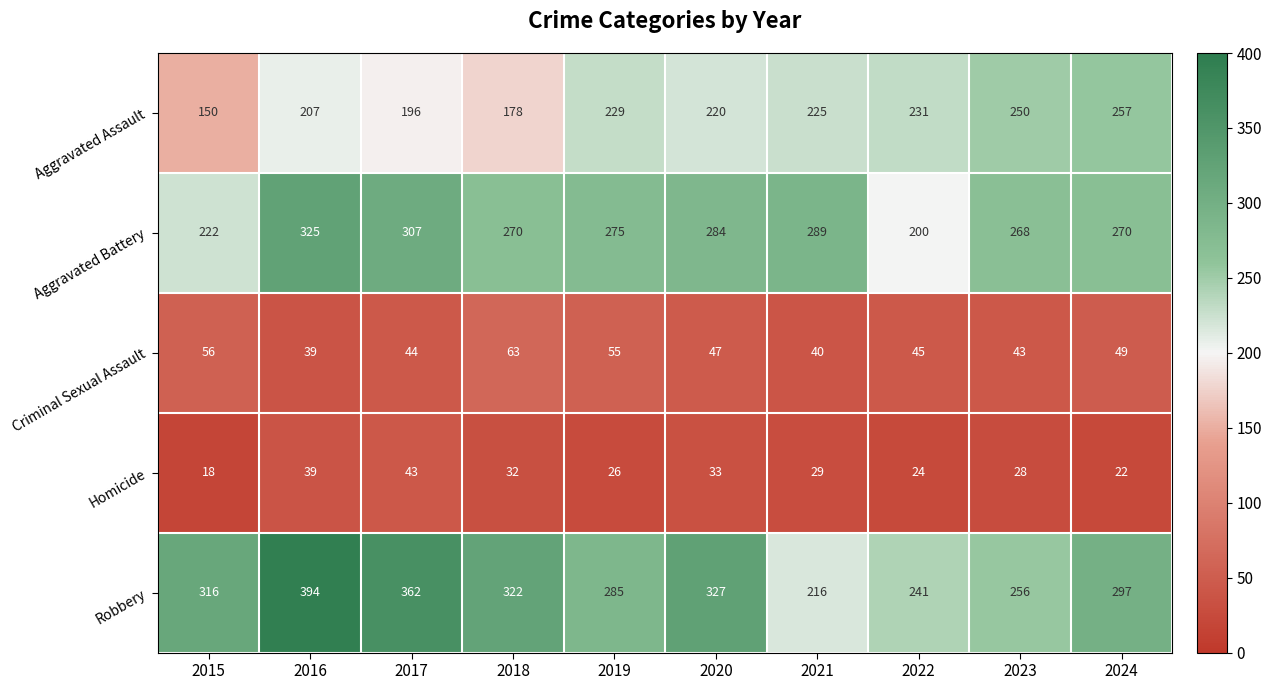

Is the value of Robbery at 2019 greater than the value of Criminal Sexual Assault at 2022?

Yes